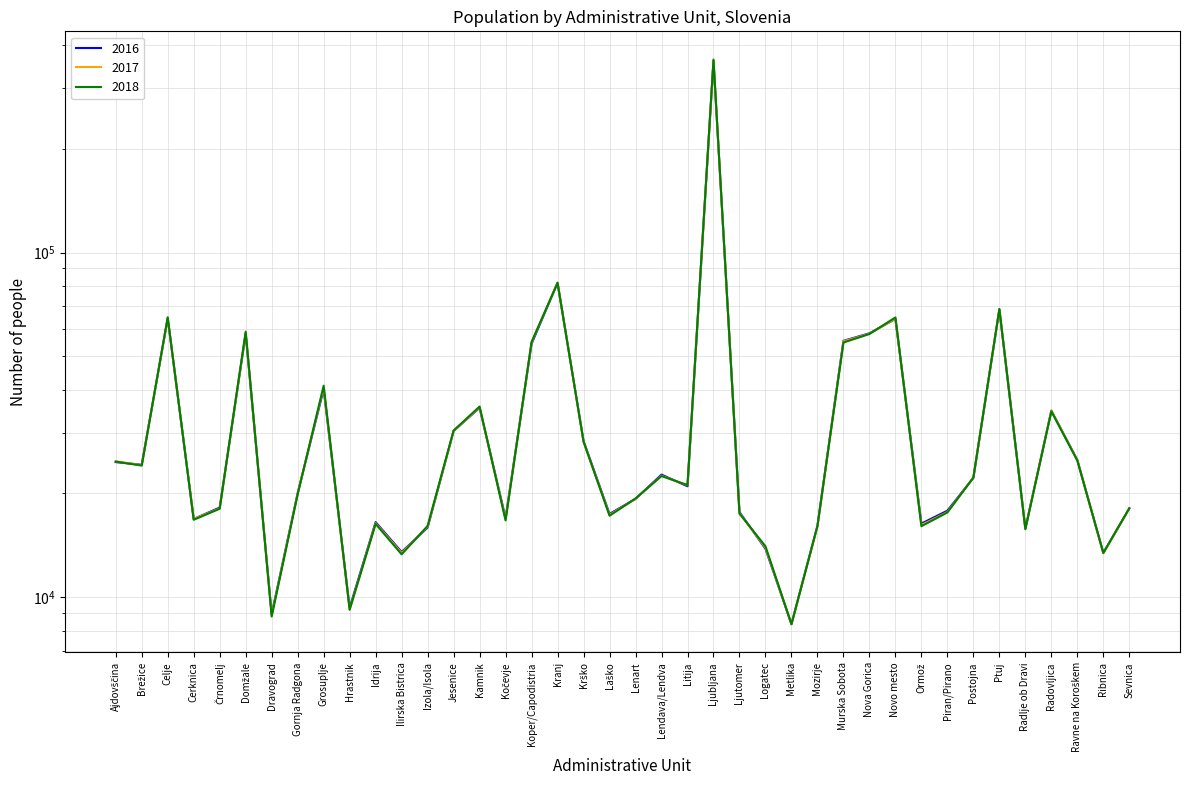

True or false: 2018 has more than 2 points higher than both neighbors.

True